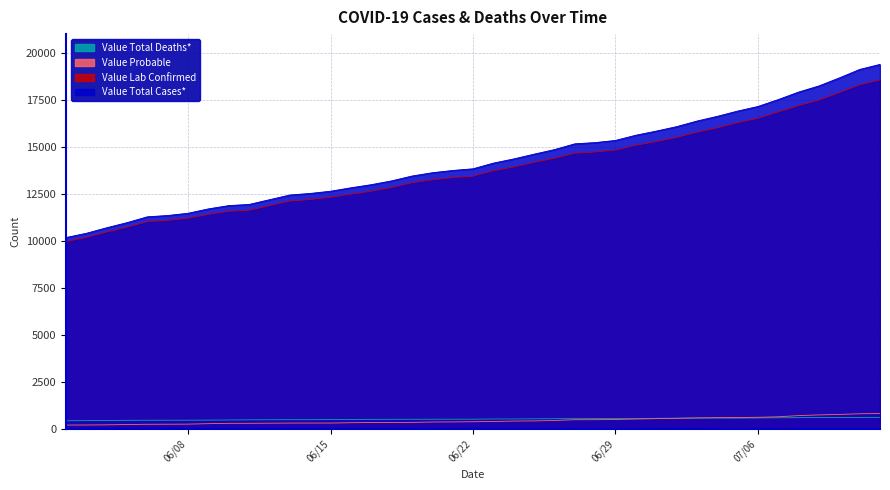

How many lines are shown in the chart?

4